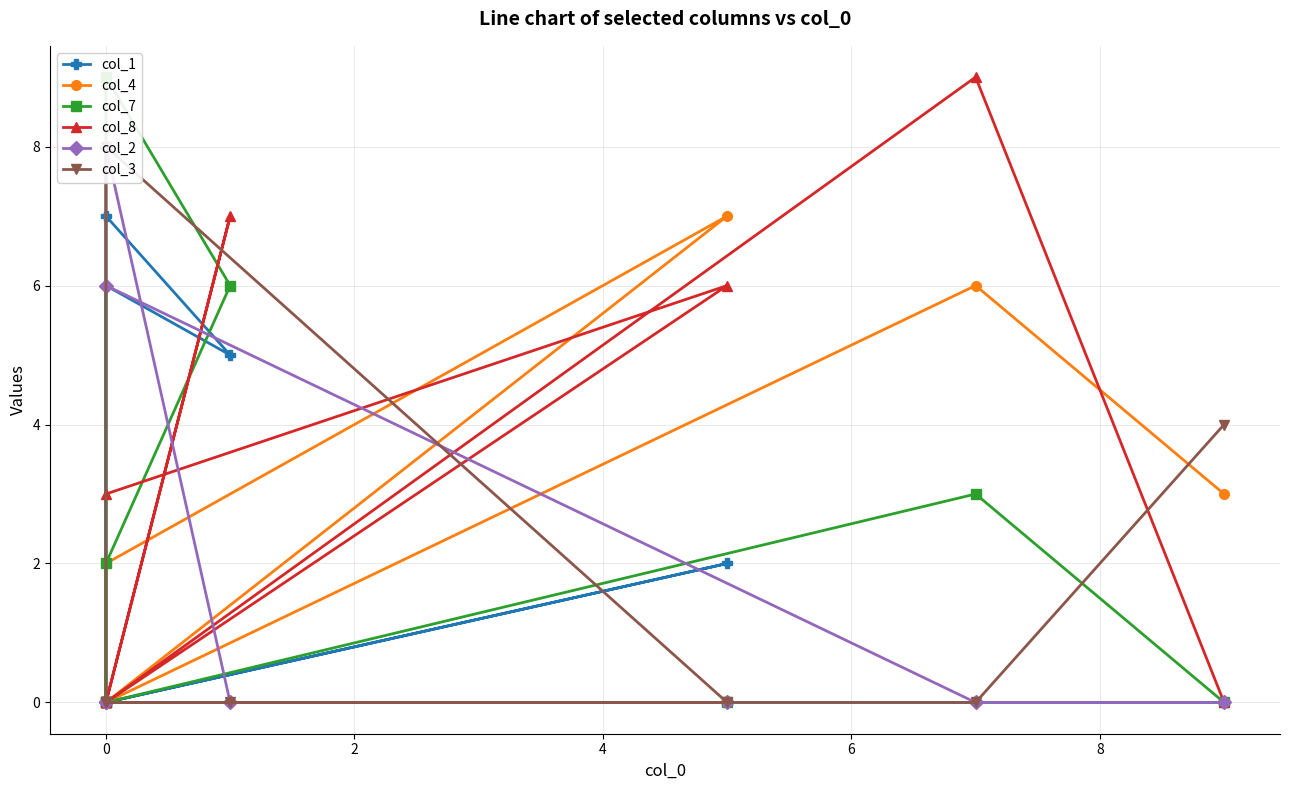

True or false: col_4 and col_1 intersect in this chart.

False